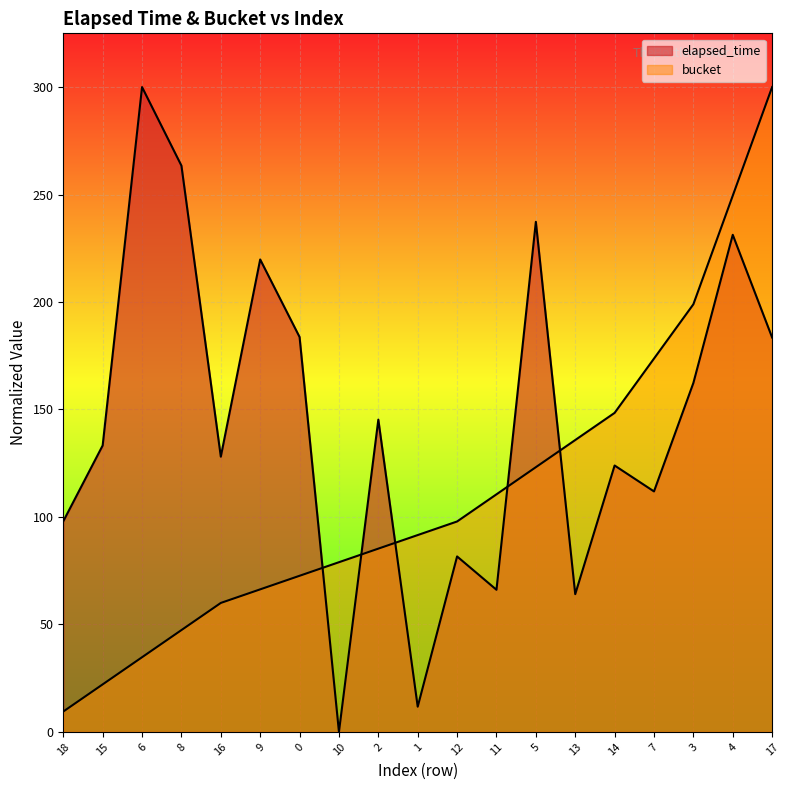

The value of bucket at 9 is 26.9. True or false?

False